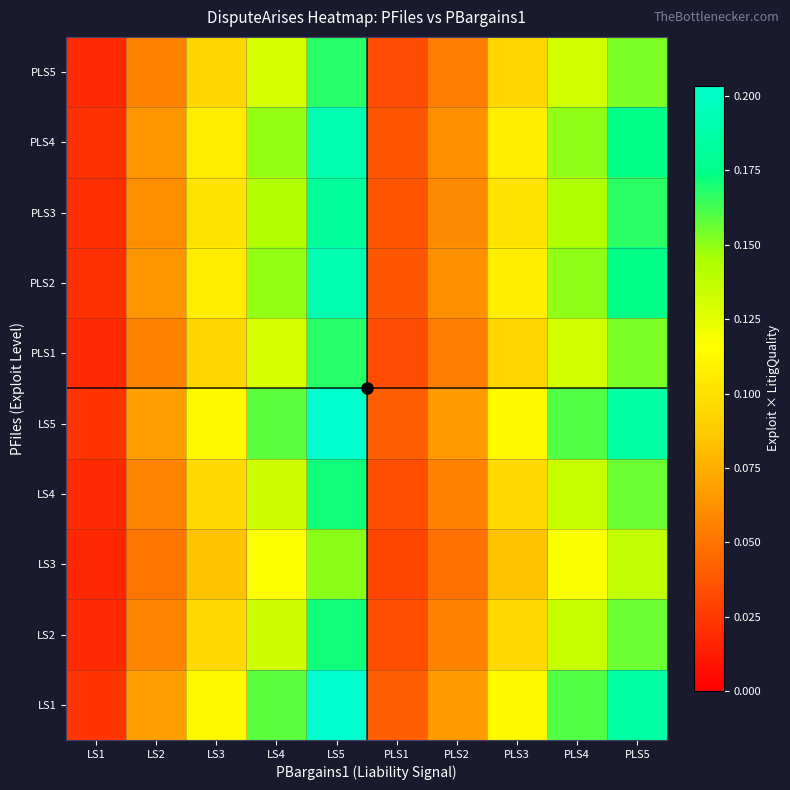

Which category has the lowest value across all series?

LS1